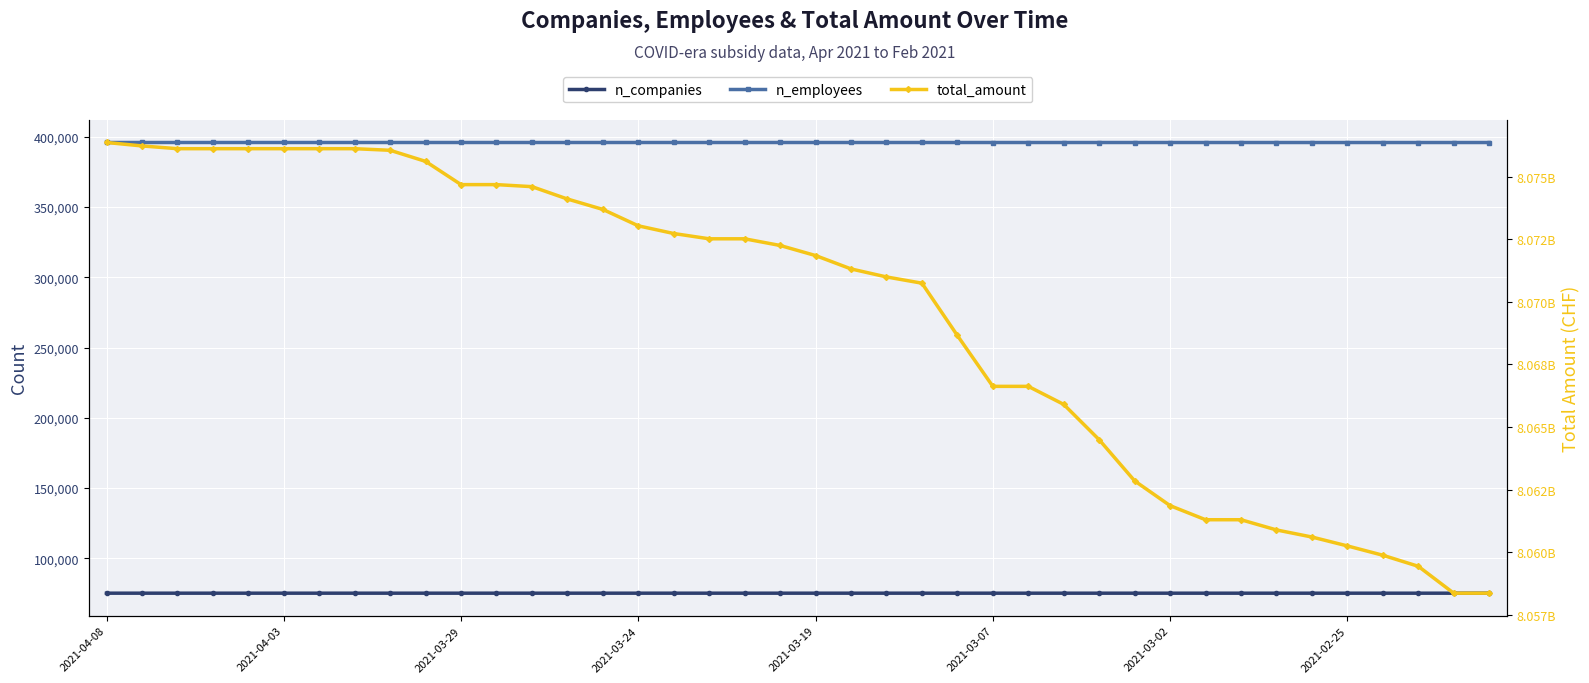

What is the difference between the highest and lowest values at 18?

8072439742